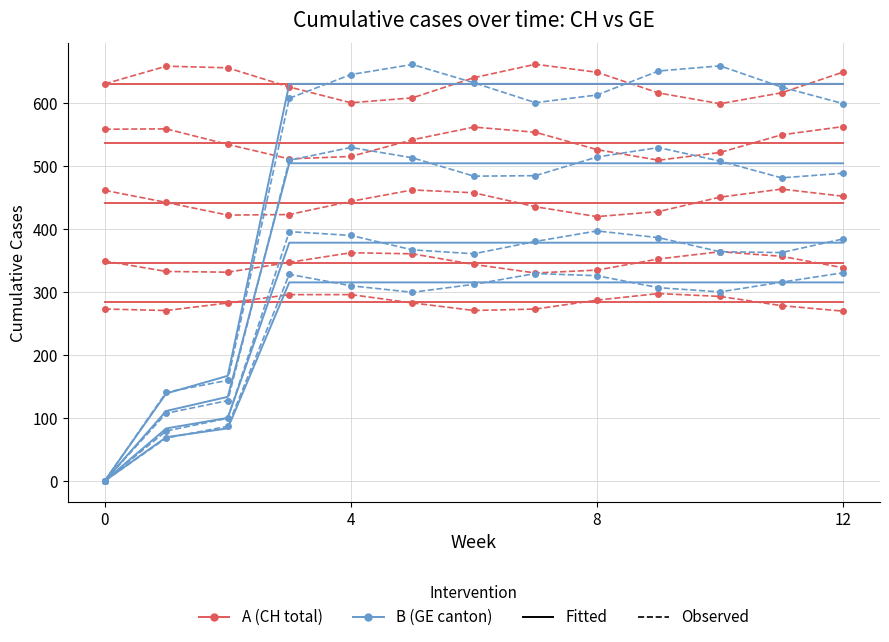

True or false: Observed has a value of 599.5 at 10.

True